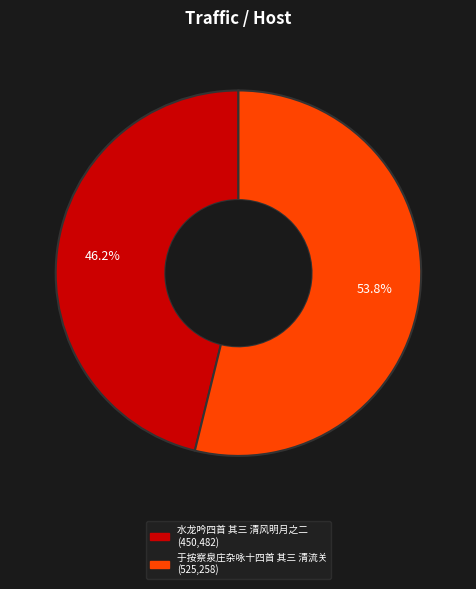

Count the number of slices in the pie.

2